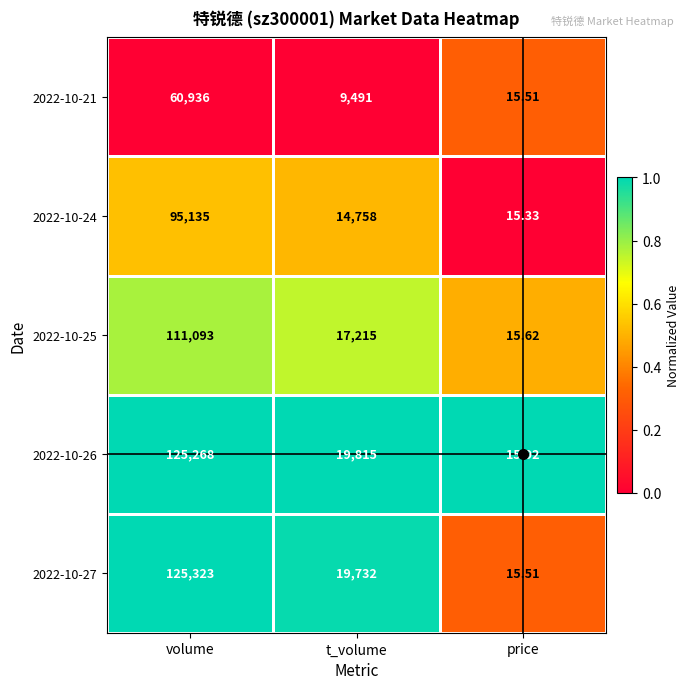

What is the maximum value shown in the chart?

125323.0